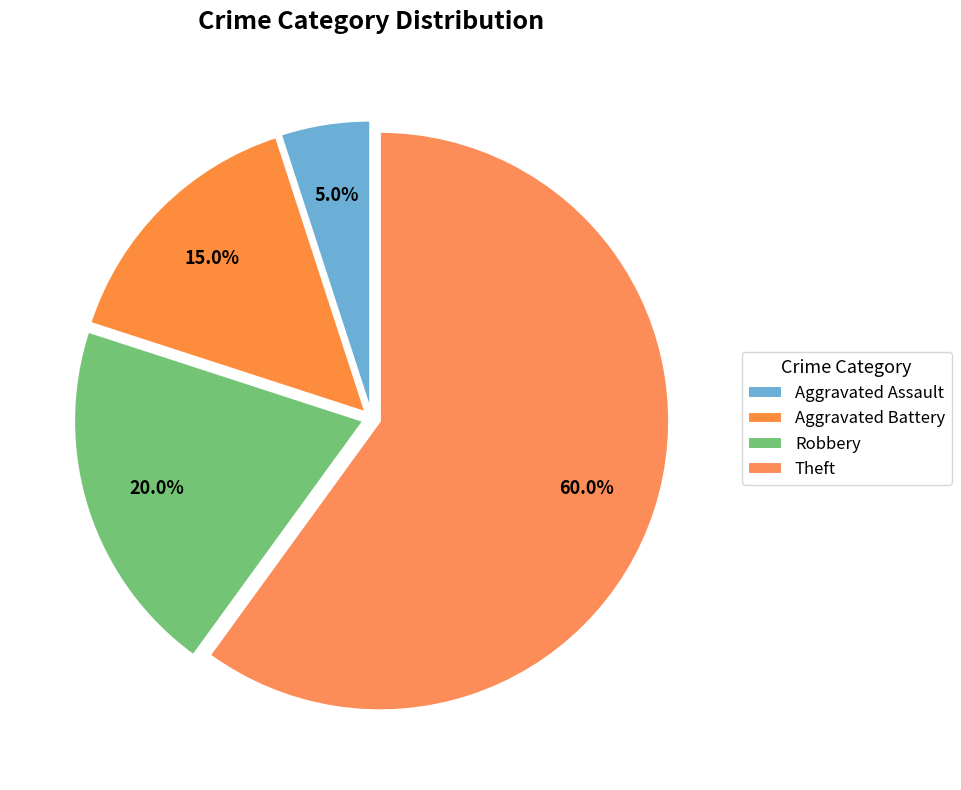

Rank the categories by value from highest to lowest.

Theft, Robbery, Aggravated Battery, Aggravated Assault